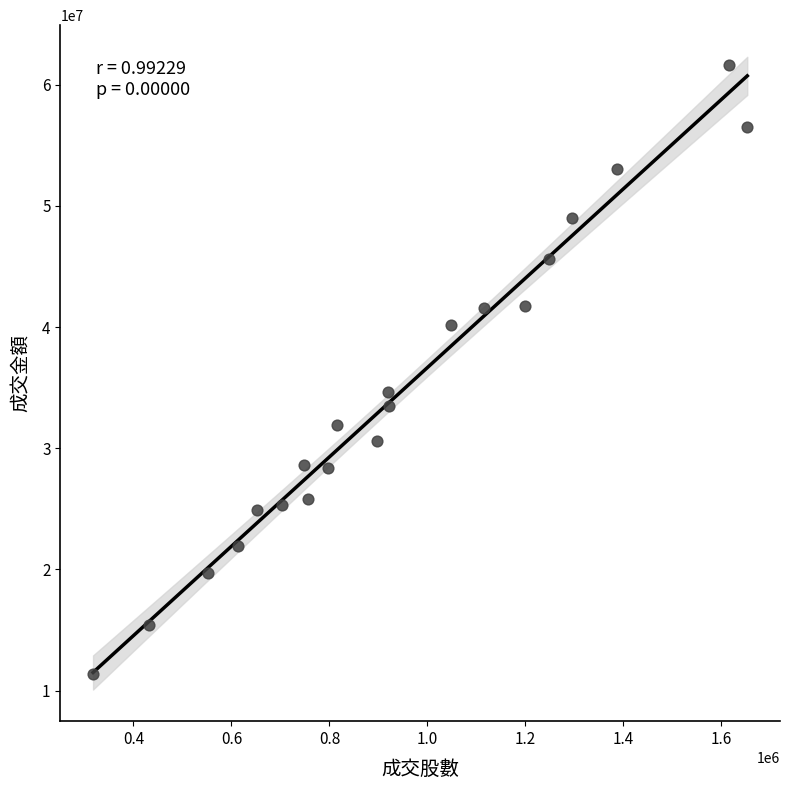

What Y value in the scatter plot is closest to 36484519?

34680580